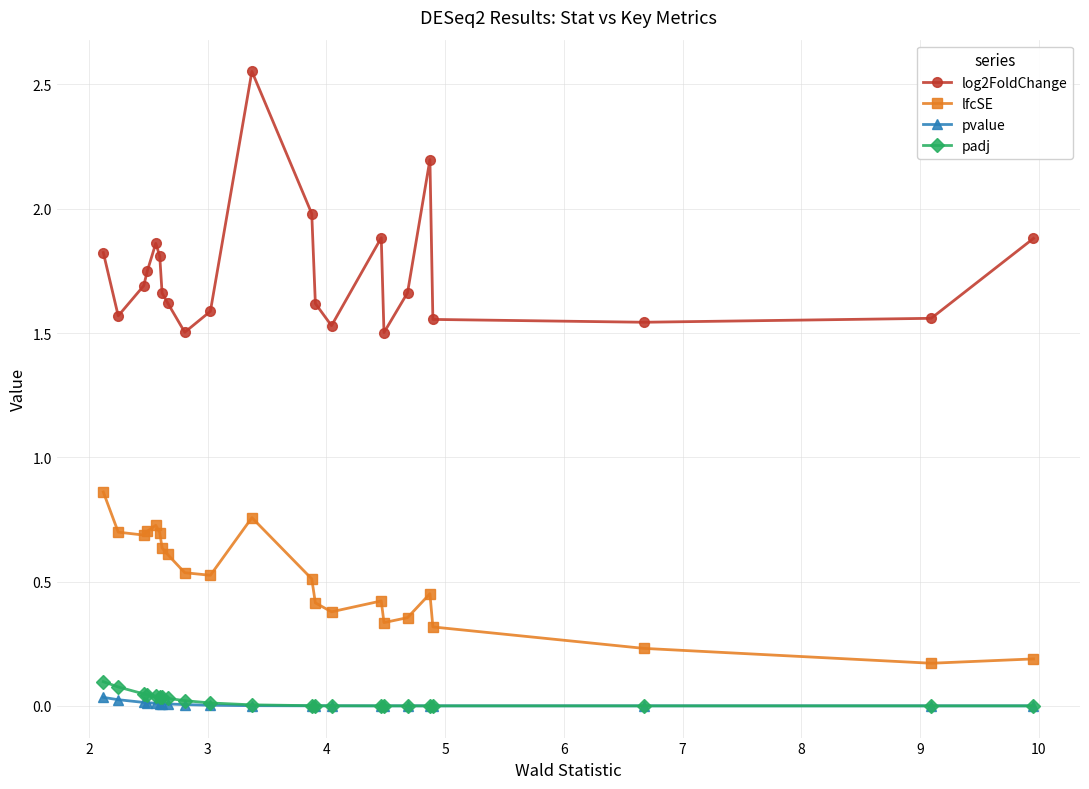

Which series has the largest total across all categories?

log2FoldChange